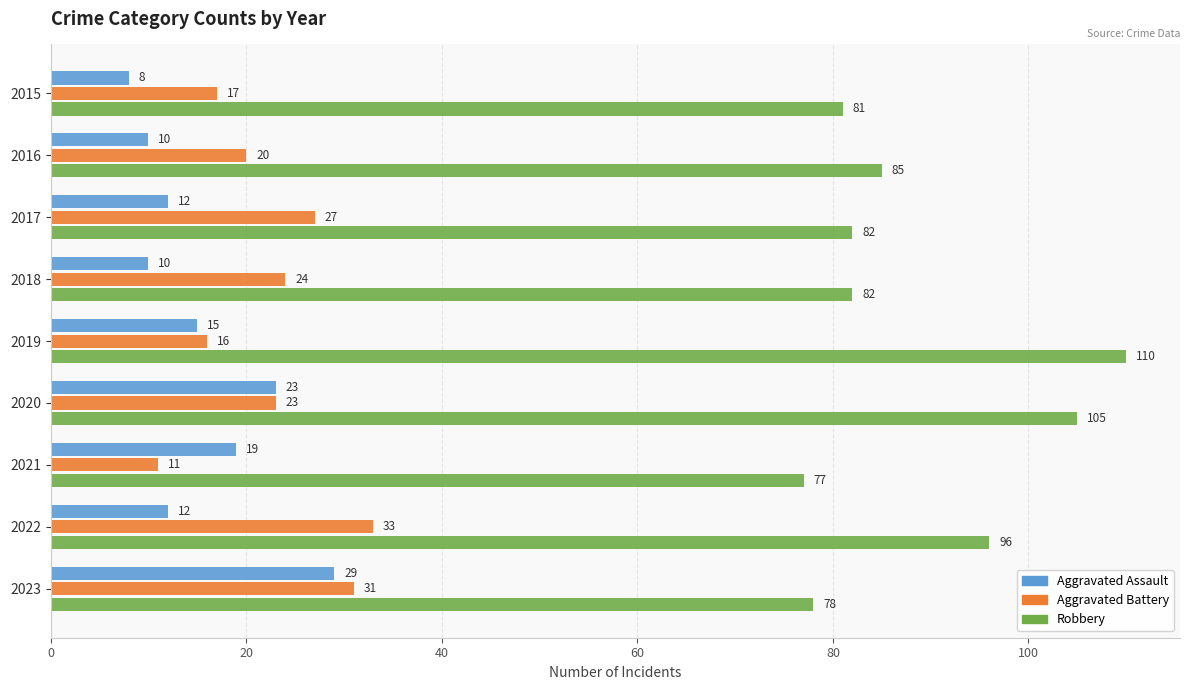

Count the number of data series in this chart.

3